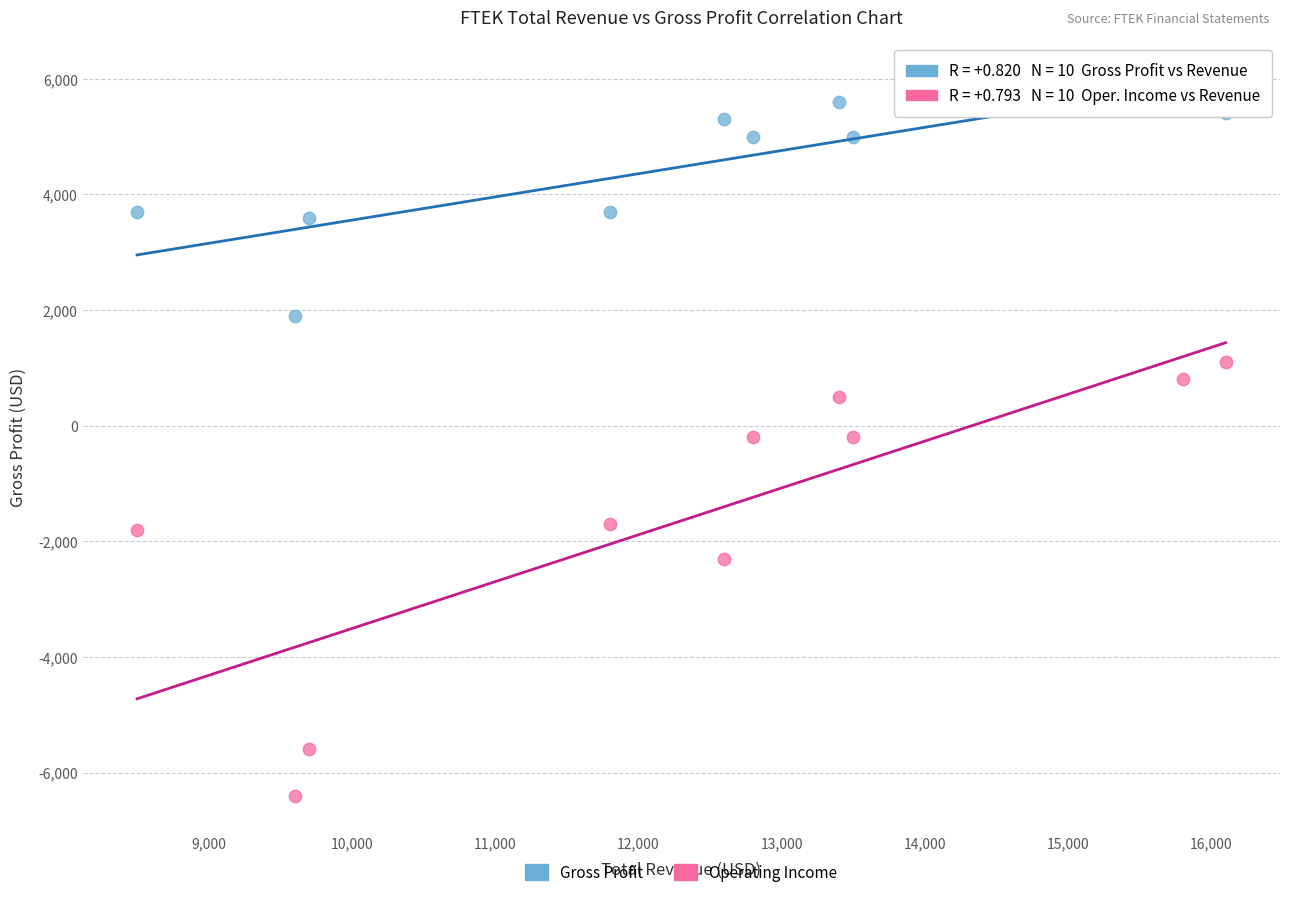

Across all data points, what is the range of X values (max minus min)?

7600